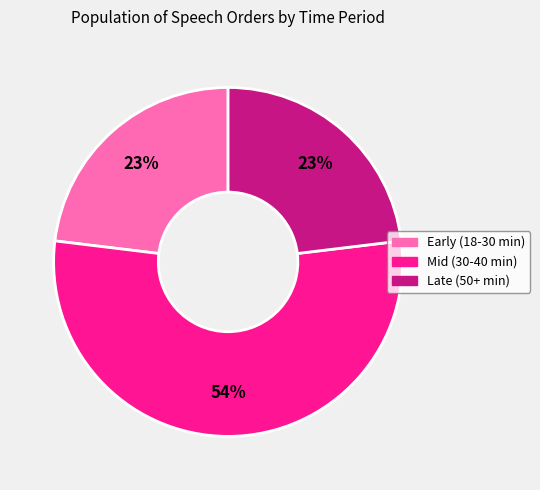

Does any single category account for the majority?

Yes